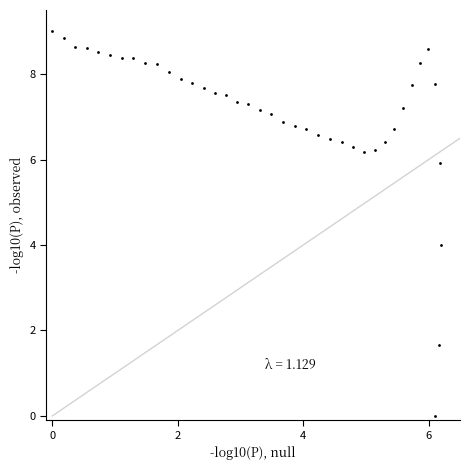

What is the range of Y values (max minus min)?

9.0